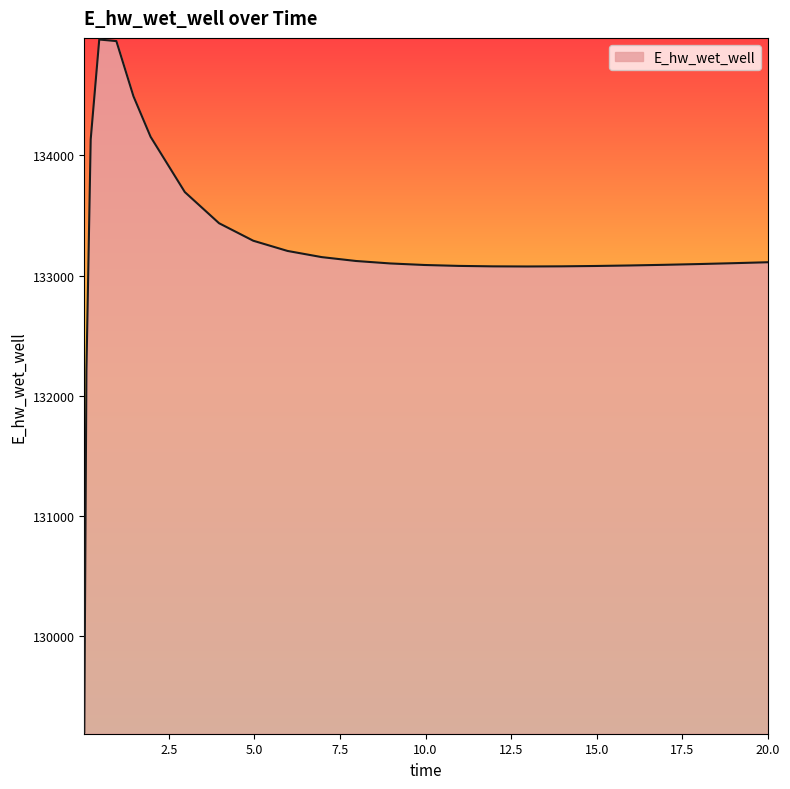

How many values are below 133110?

13